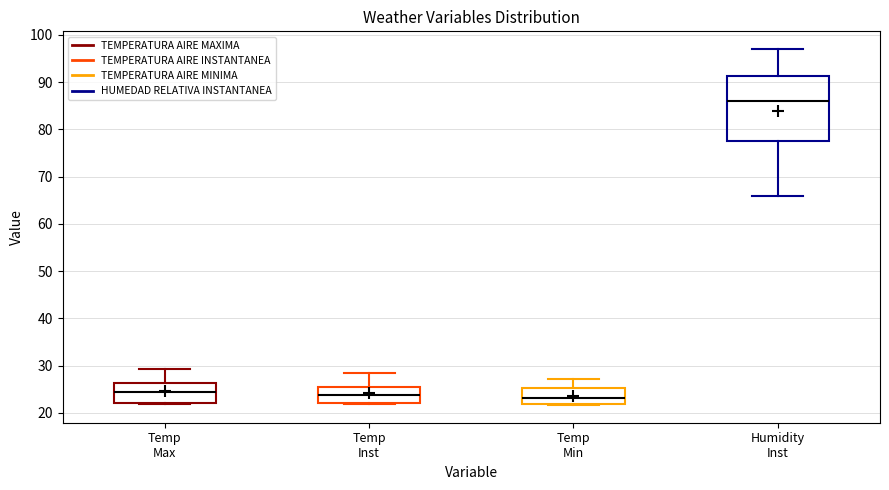

Reading left to right, transcribe this box plot: for each box, give where its median line is, the range the box spans, and where its two whiskers end, as read against the y-axis. The values are not printed on the chart, so give them approximately, as read against the axis.

Temp Max: median 24, box 22 to 26, whiskers 22 to 29
Temp Inst: median 24, box 22 to 26, whiskers 22 (just below the box's lower edge) to 29
Temp Min: median 23, box 22 to 25, whiskers 22 to 27
Humidity Inst: median 86, box 78 to 91, whiskers 66 to 97